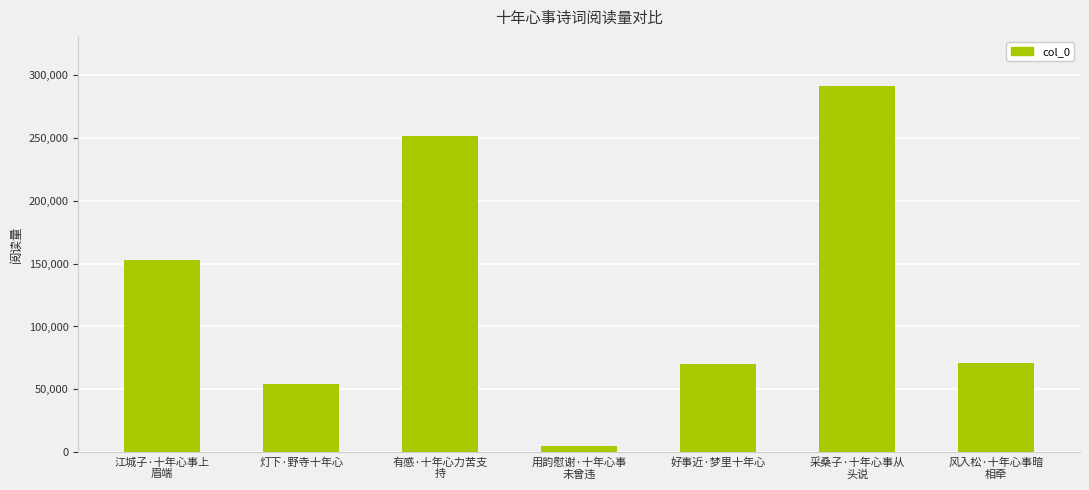

What is the smallest value displayed?

5028